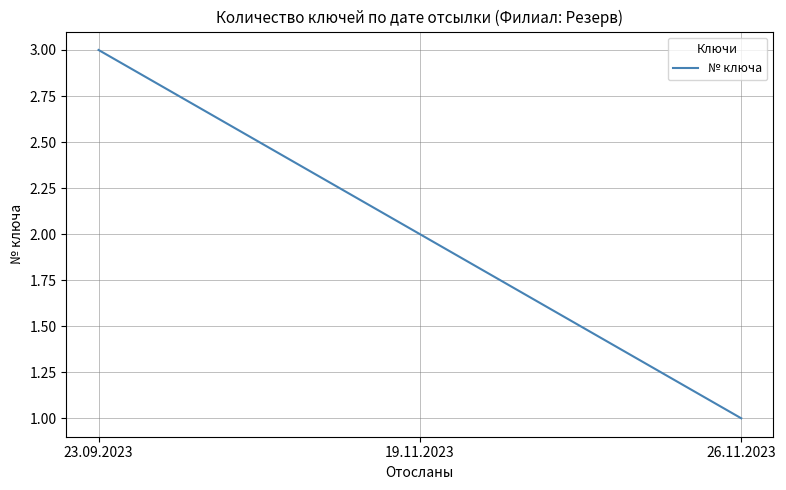

How many values are below 2?

1